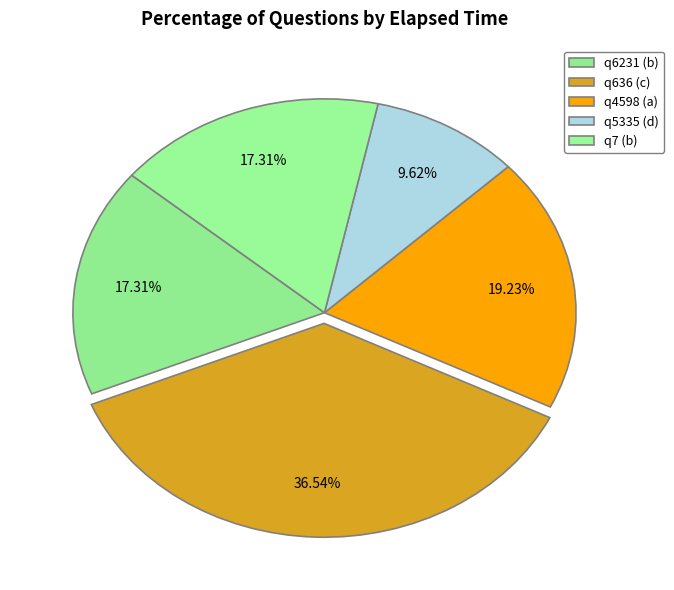

Does any single category account for the majority?

No